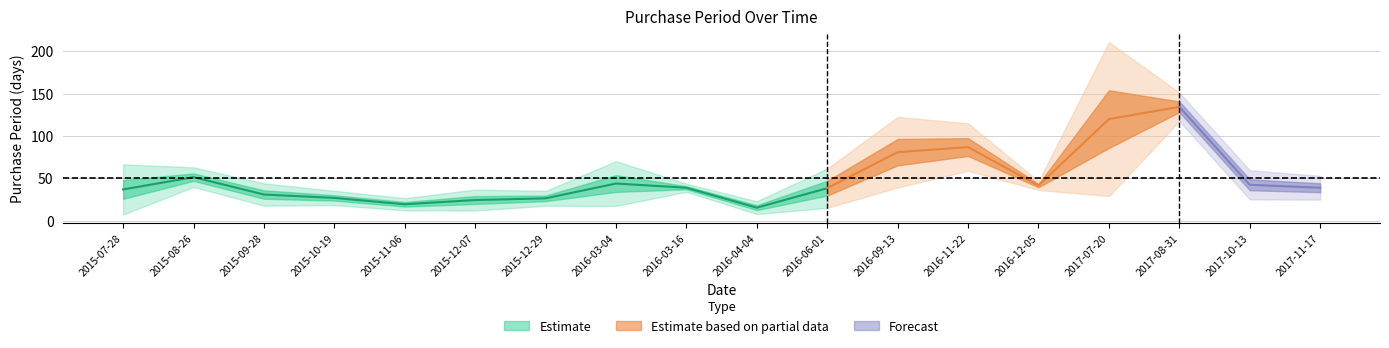

What is the sum of all values?

917